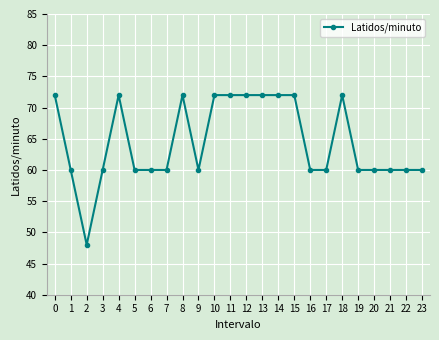

What is the difference between the maximum and minimum values?

24